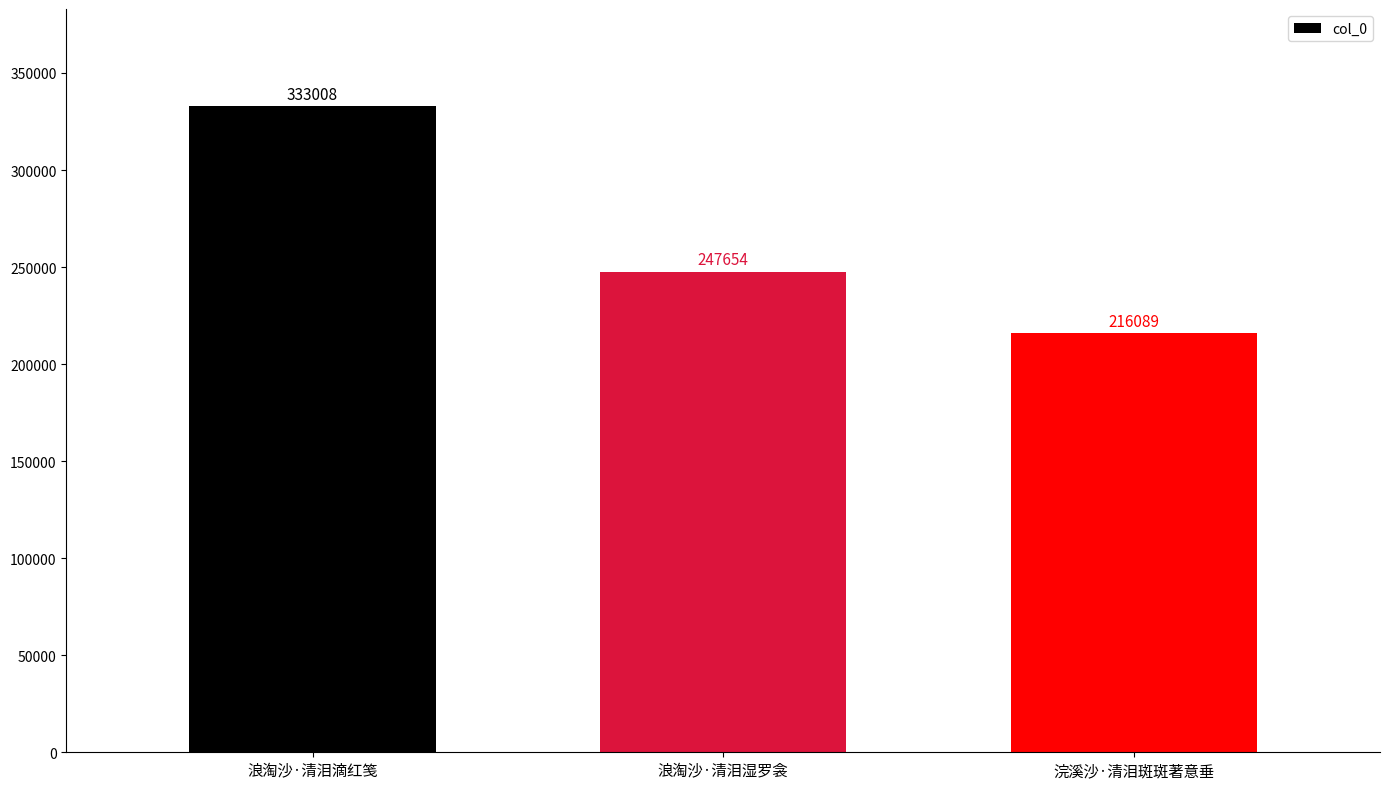

Where is the data nearest to the value 274548?

浪淘沙·清泪湿罗衾